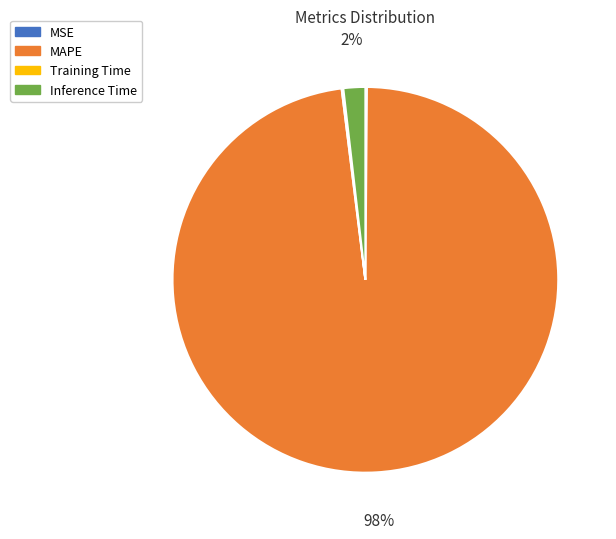

Is there a majority slice in this chart?

Yes